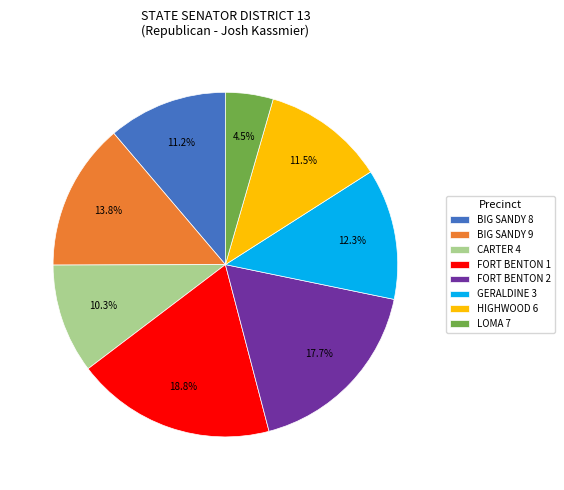

Is it true that FORT BENTON 2 is 18% of the pie?

True